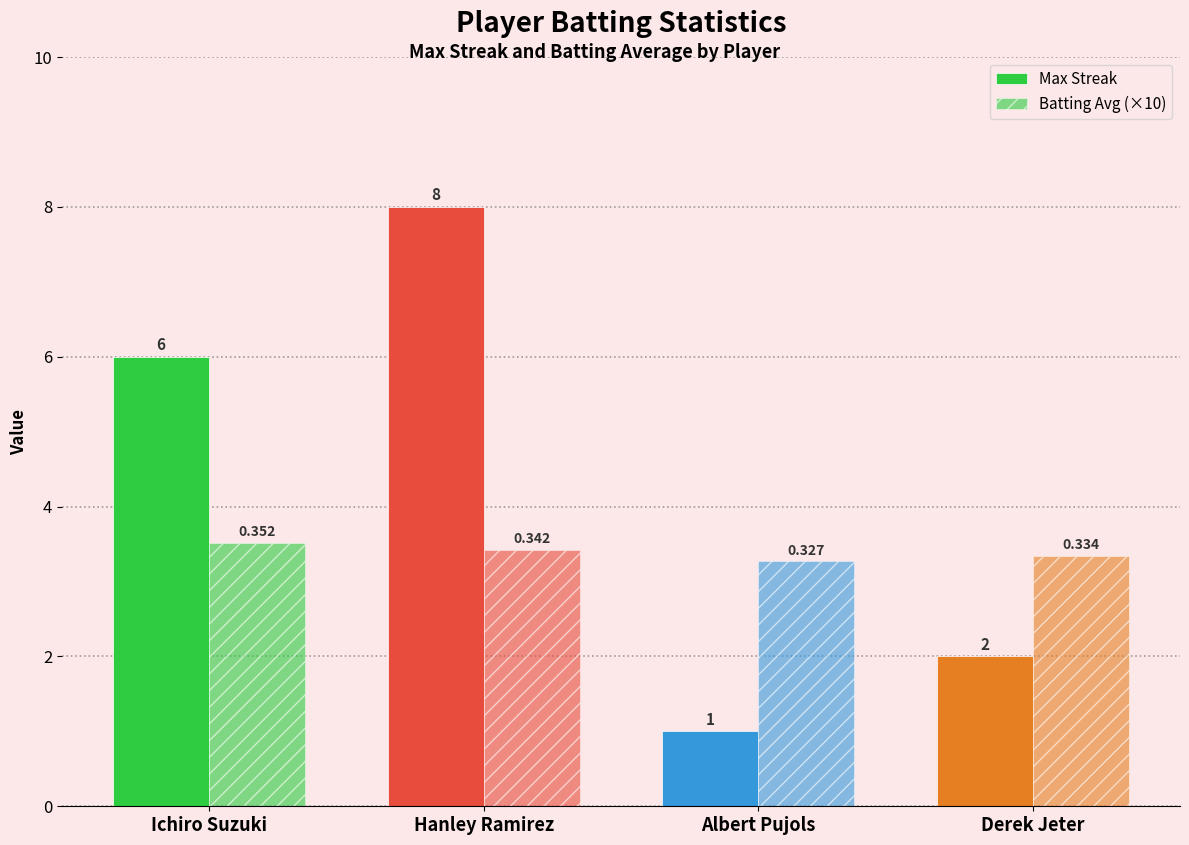

Count the number of categories in the chart.

4